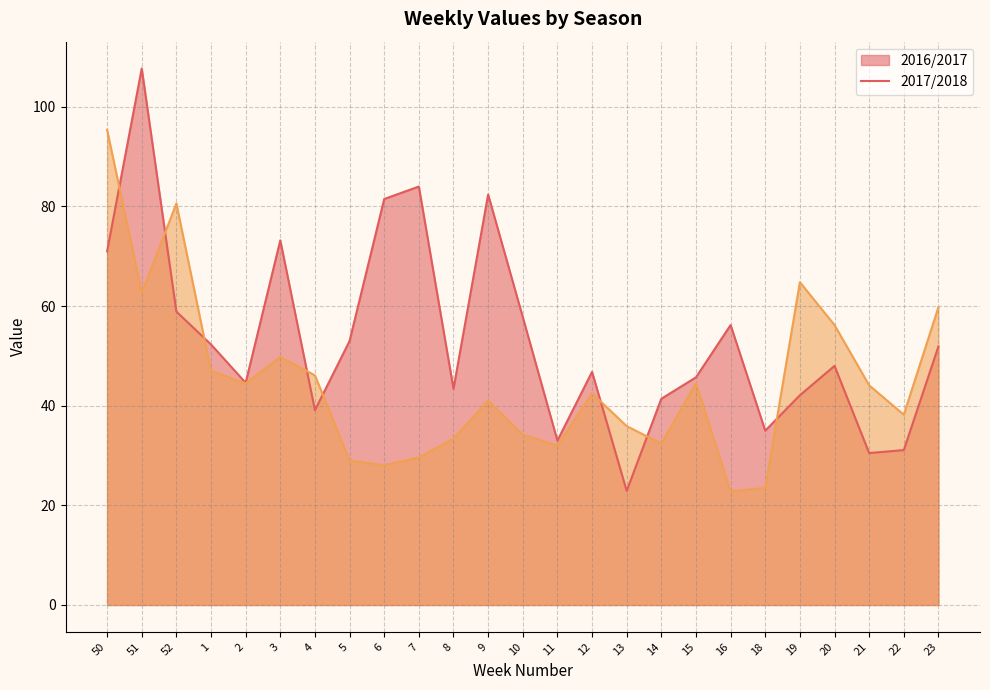

At which category does 2016/2017 reach its first local peak?

51